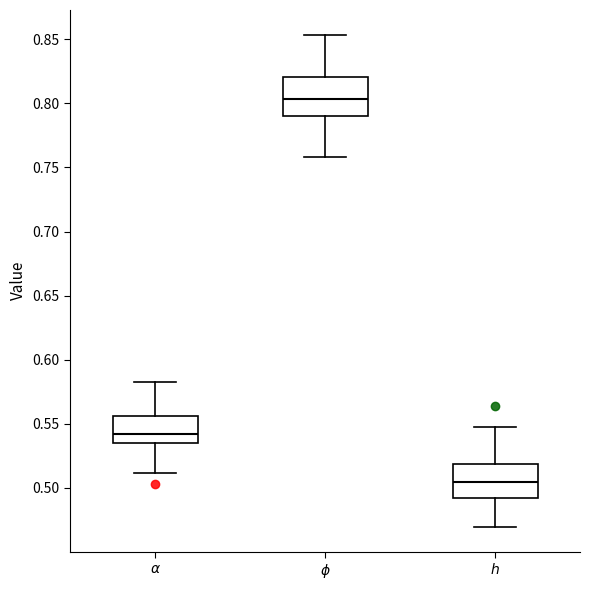

Which box has the lowest median line?

$h$